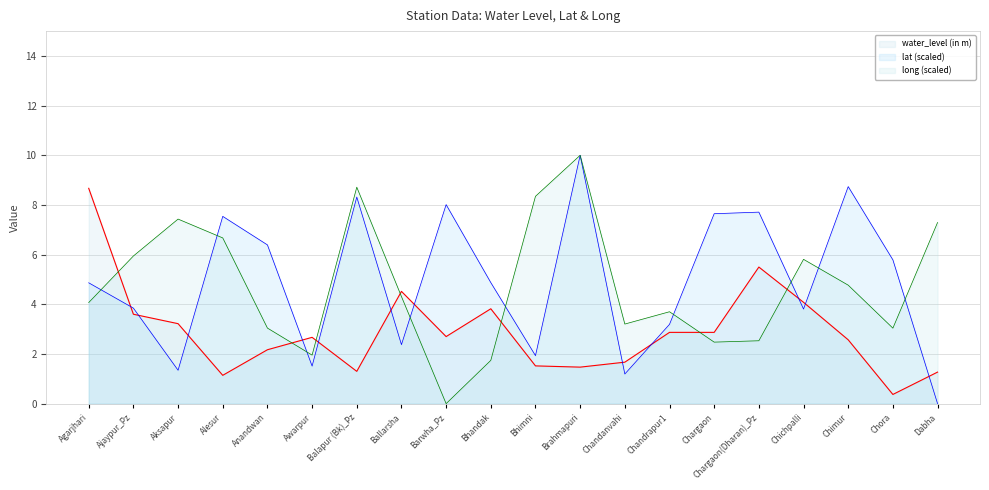

Rank the series at Chargaon from lowest to highest value.

long (scaled), water_level (in m), lat (scaled)